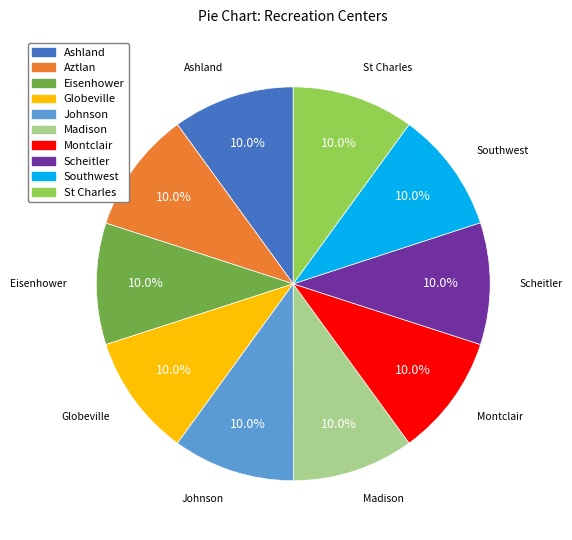

Count the number of slices in the pie.

10